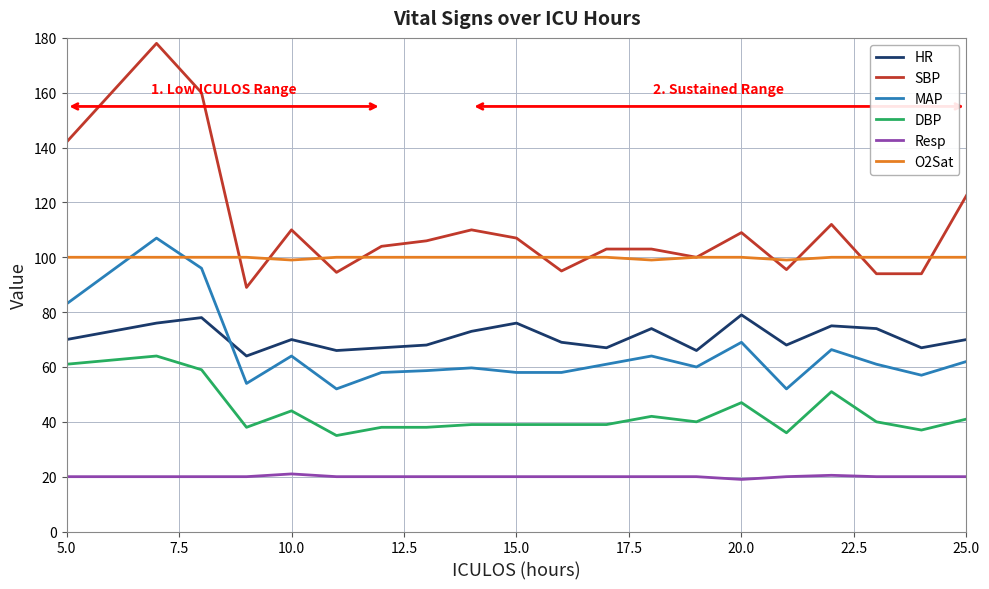

What is the maximum value for SBP?

178.0